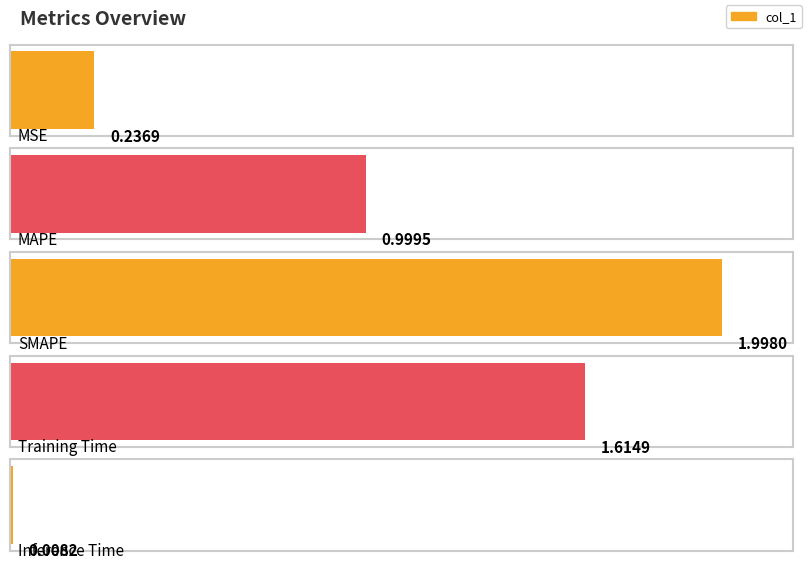

What is the change in value from MSE to Training Time?

+1.4